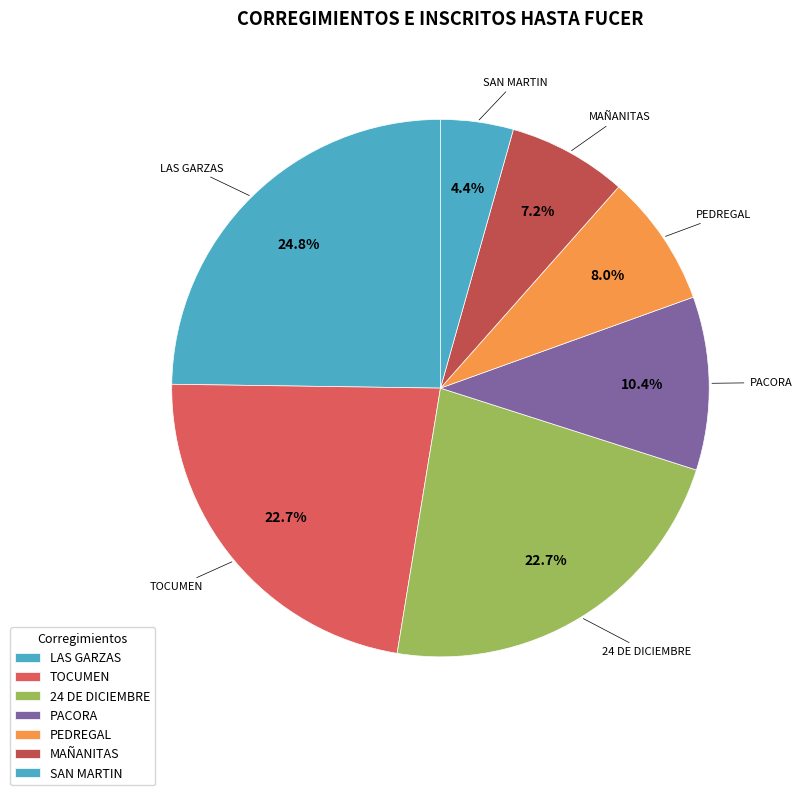

What is the smallest slice in the pie chart?

SAN MARTIN